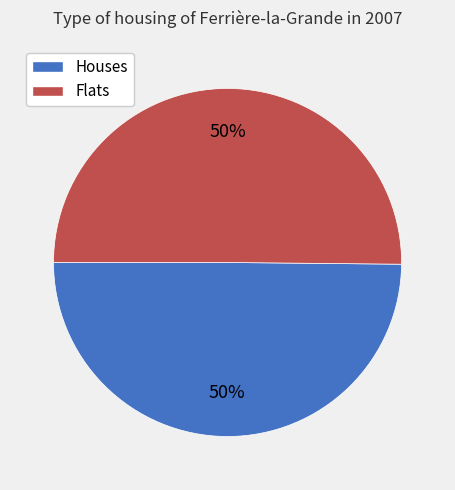

To the nearest percent, what percentage of the pie is Flats?

50%